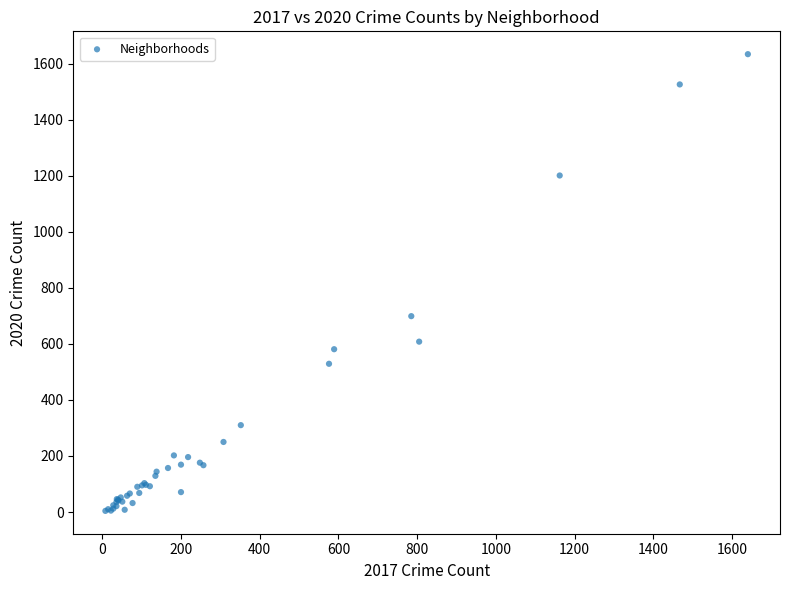

What Y value in the scatter plot is closest to 819?

699